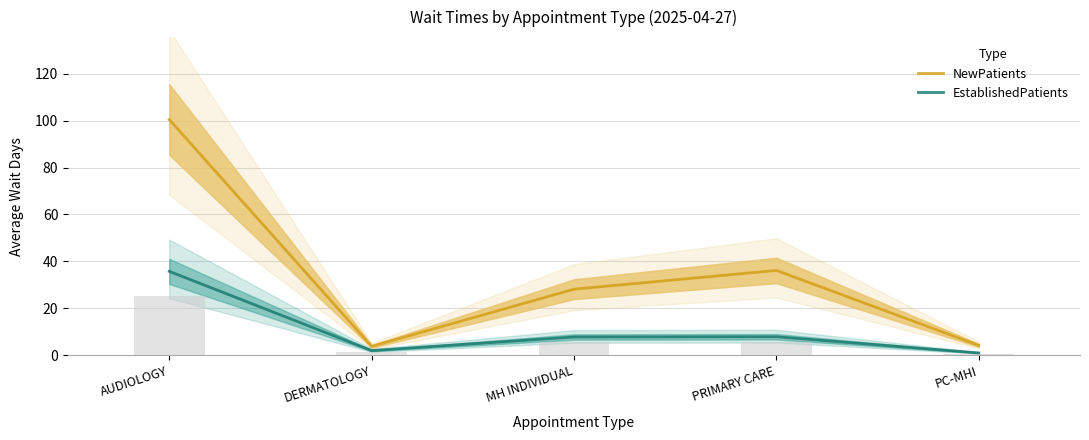

What is the value of the EstablishedPatients bar at the 4th from the left?

7.8